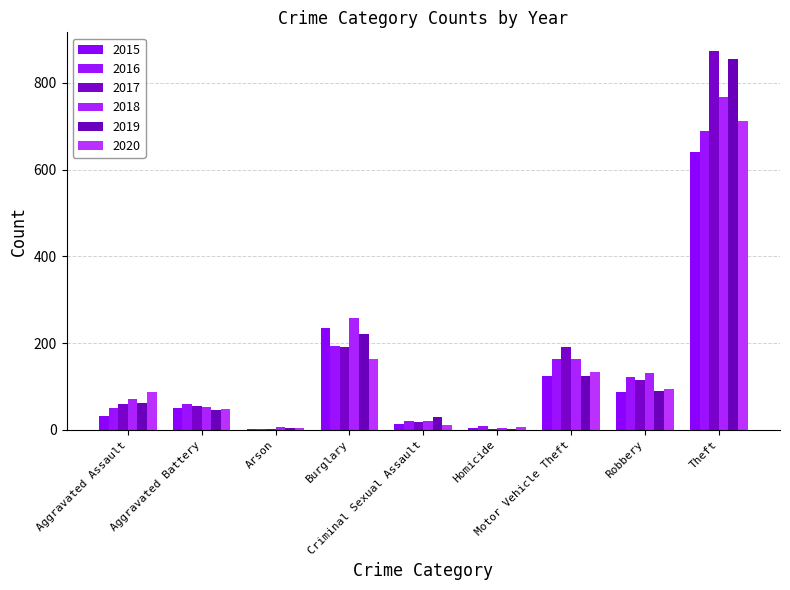

How many series are shown in this chart?

6